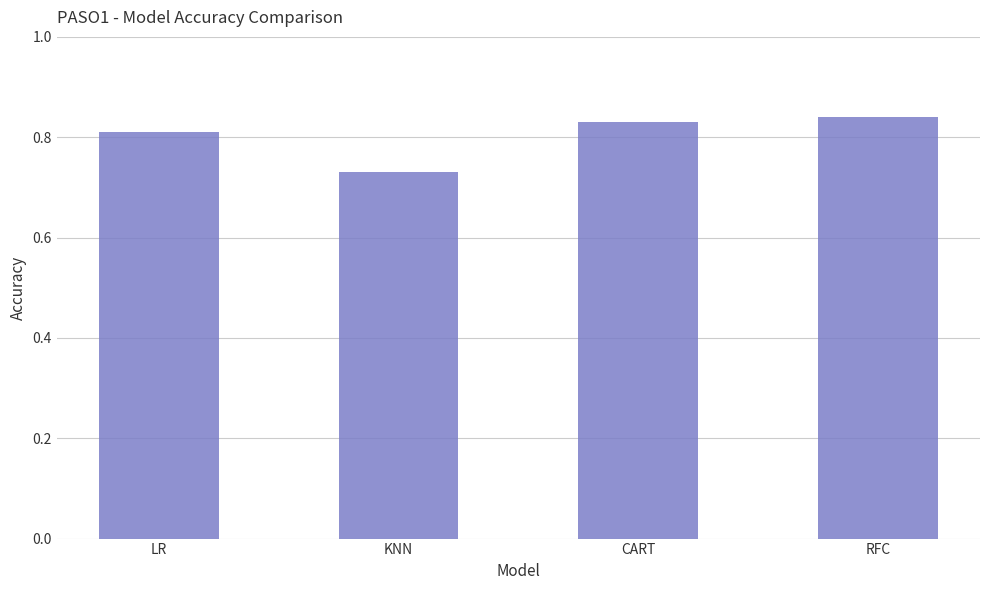

What is the sum of the values at RFC and KNN?

1.6